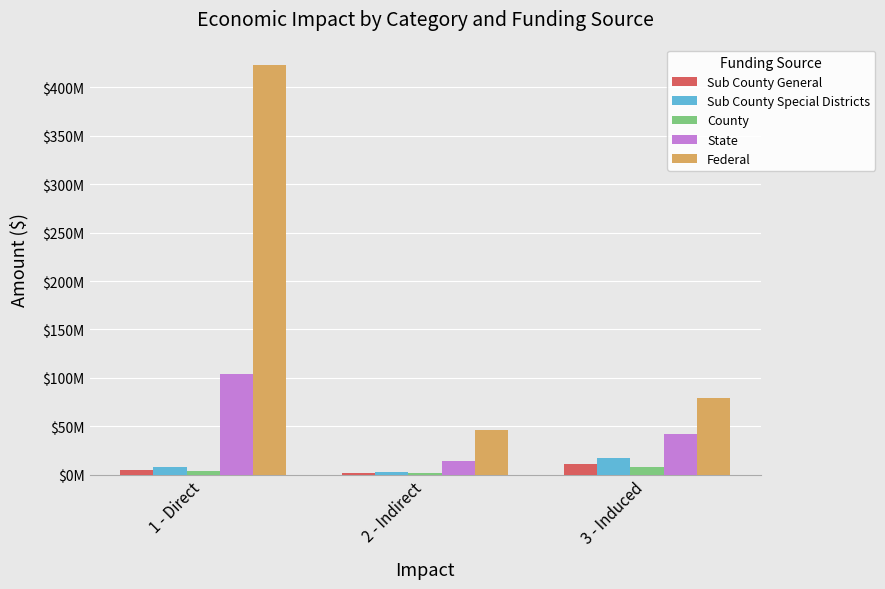

True or false: Sub County General has a value of 11411030.6 at 3 - Induced.

True